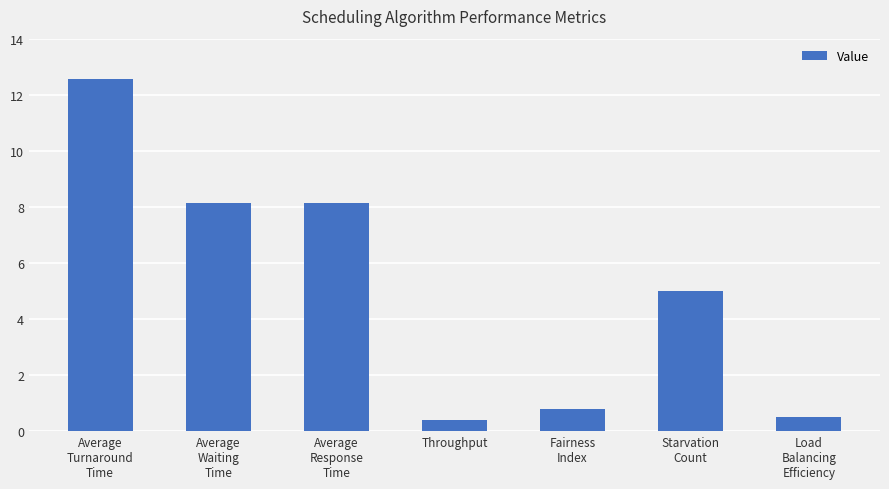

What is the label of the 7th bar from the left?

Load
Balancing
Efficiency